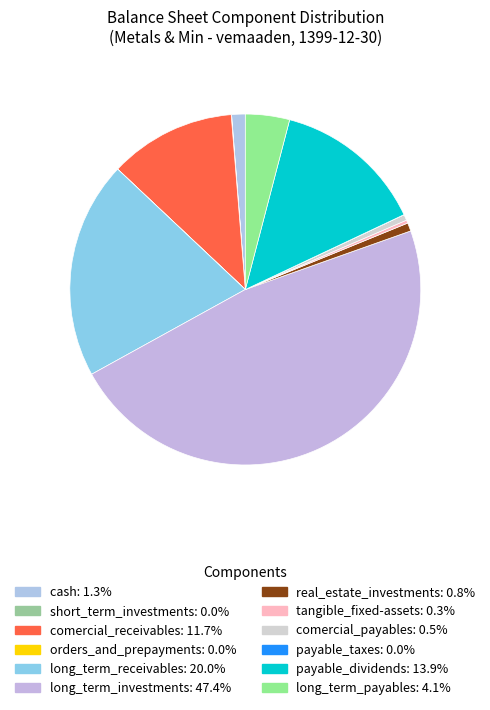

What is the largest slice in the pie chart?

long_term_investments